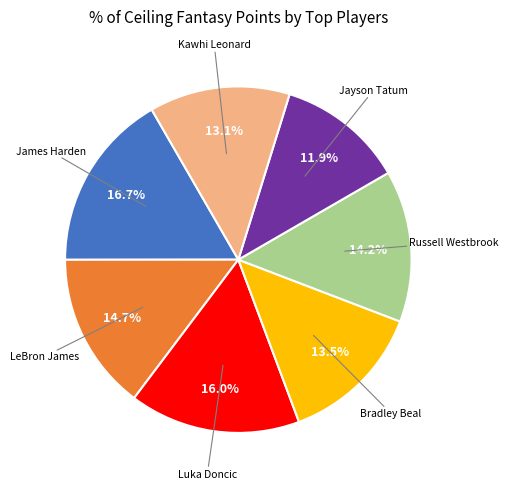

Is there any slice that represents more than half of the pie?

No